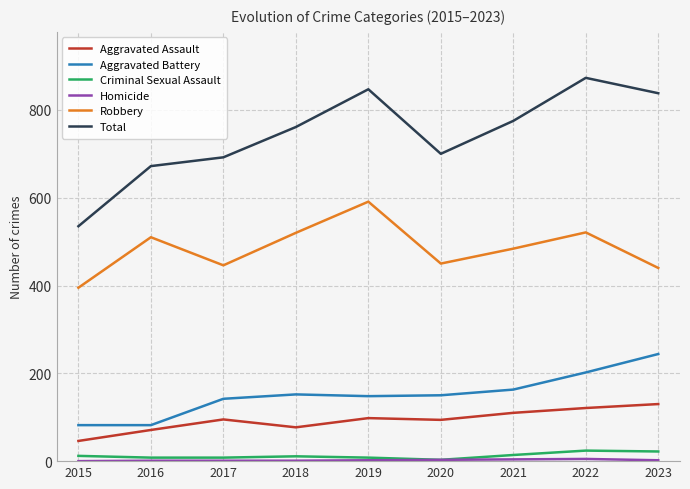

Is the value of Robbery at 2015 greater than the value of Criminal Sexual Assault at 2017?

Yes